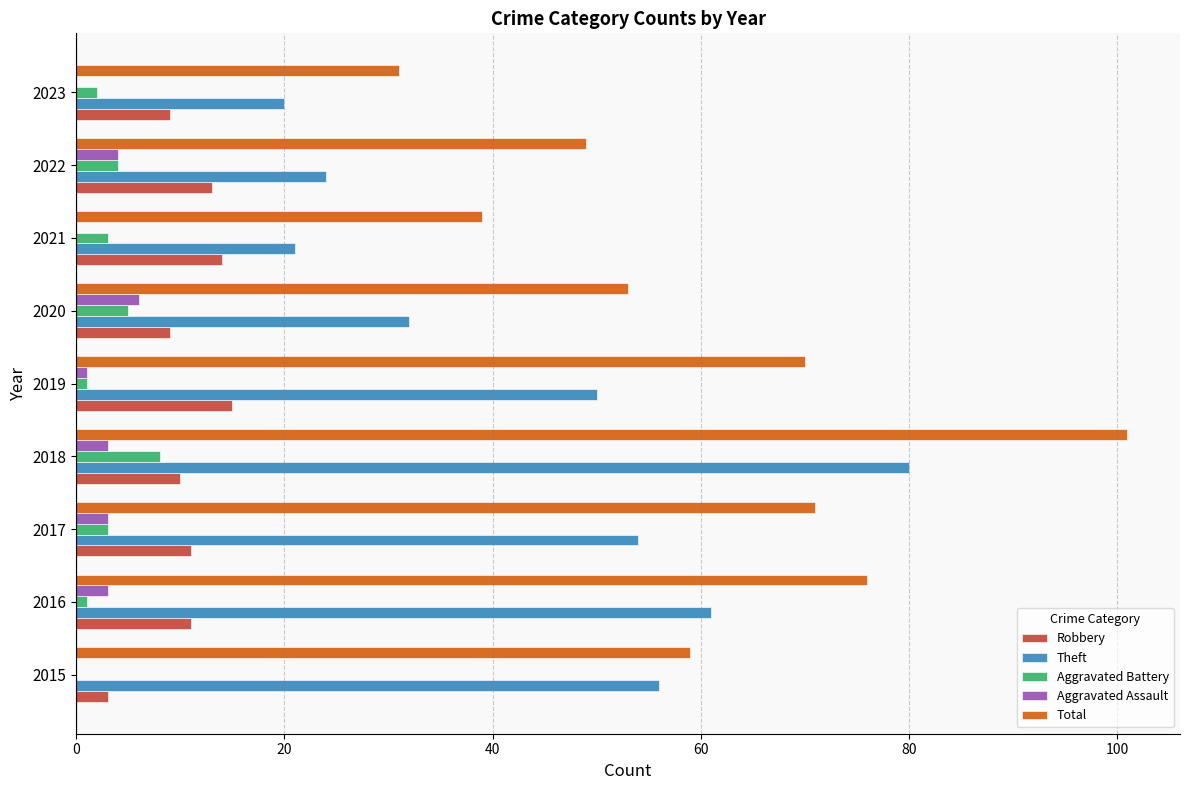

What is the maximum value for Aggravated Battery?

8